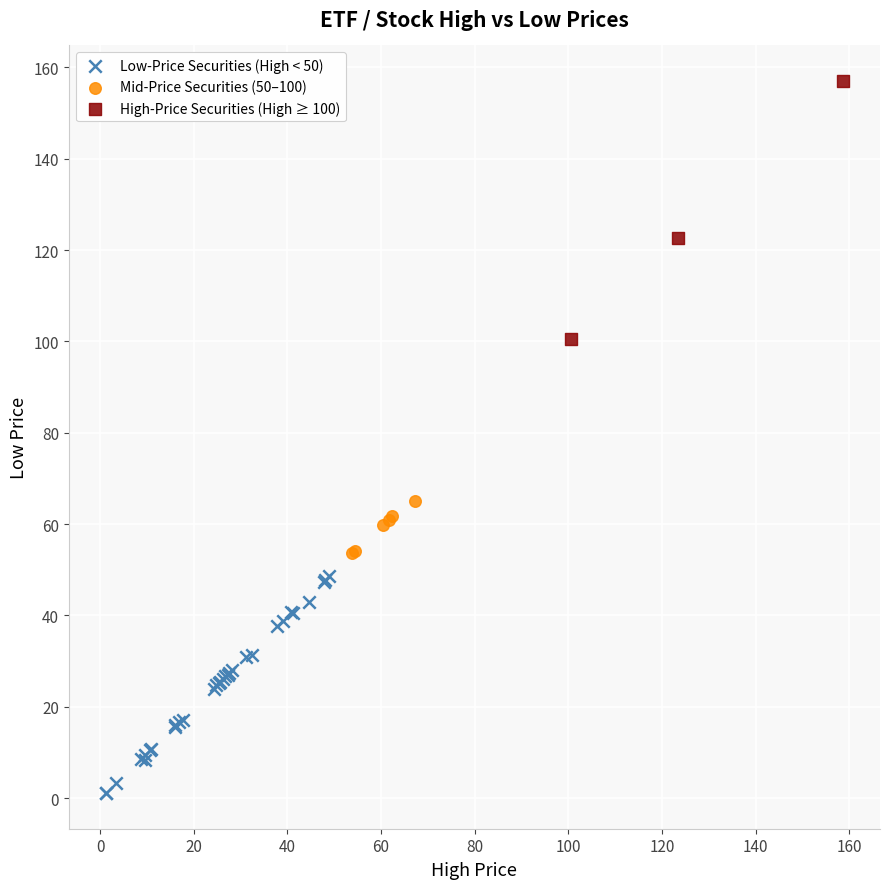

Which series contains the highest Y value?

High-Price Securities (High ≥ 100)